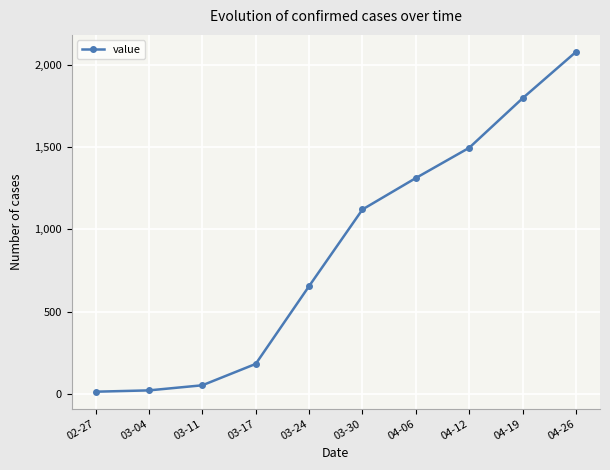

What is the difference between the maximum and minimum values?

2066